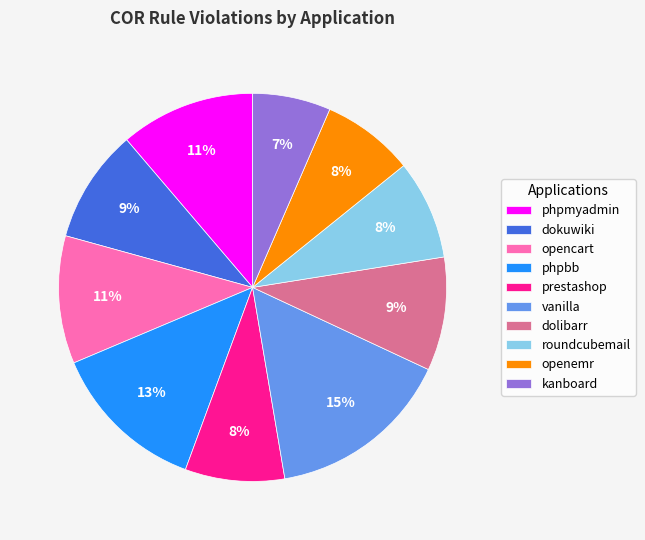

Which slice is the smallest?

kanboard